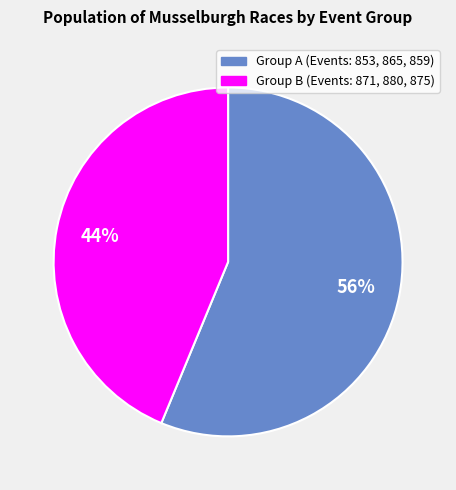

To the nearest percent, what is the average slice percentage?

50%